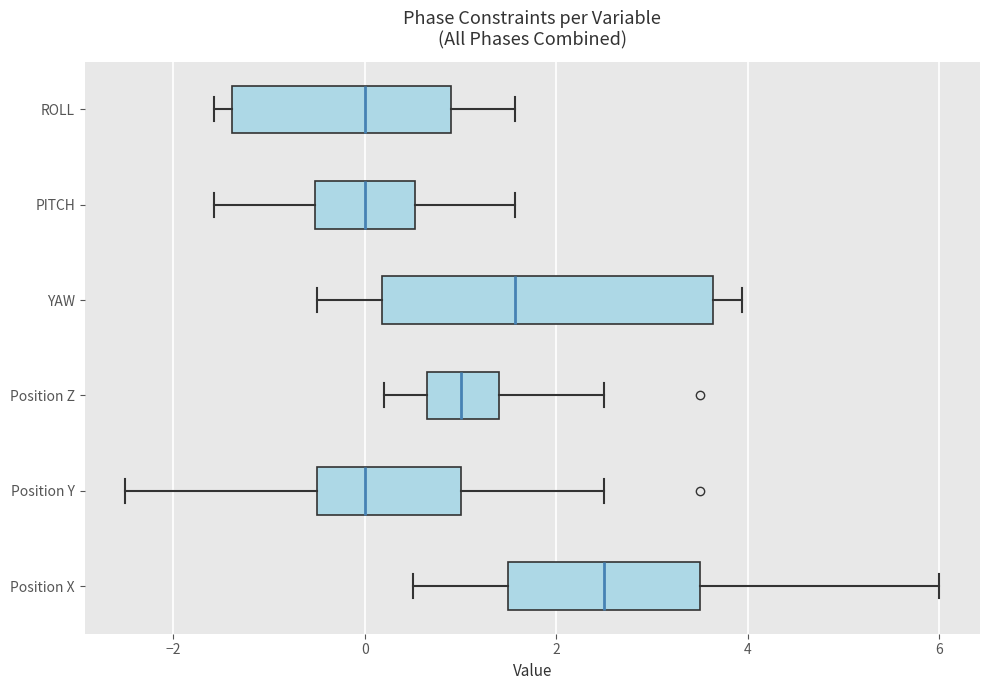

Where does the right whisker of the box for ROLL end on the x-axis? The values are not printed on the chart, so give them approximately, as read against the axis.

1.6